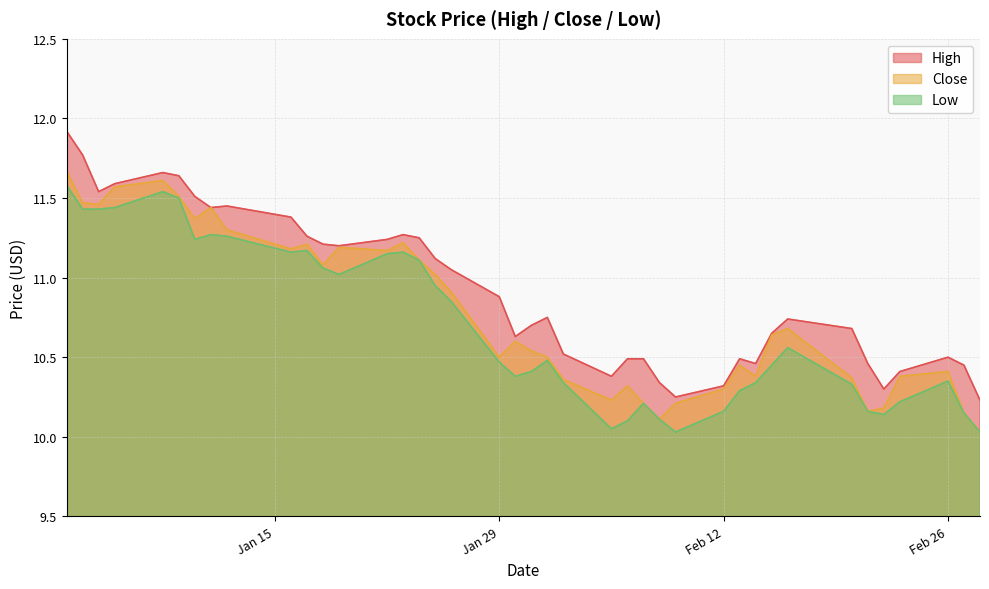

Which series has the largest range (max minus min)?

High